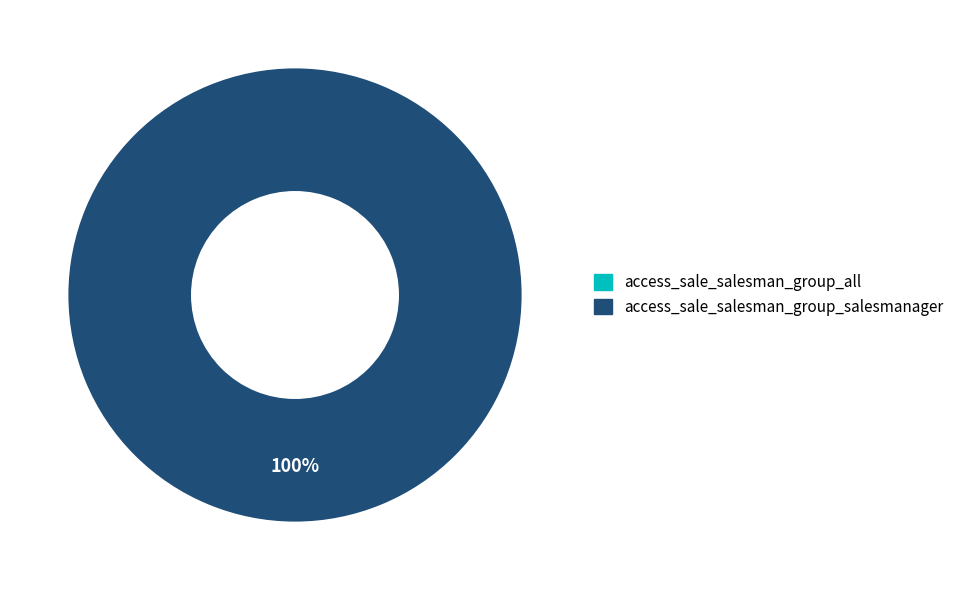

Is the sum of access_sale_salesman_group_all and access_sale_salesman_group_salesmanager greater than half?

Yes